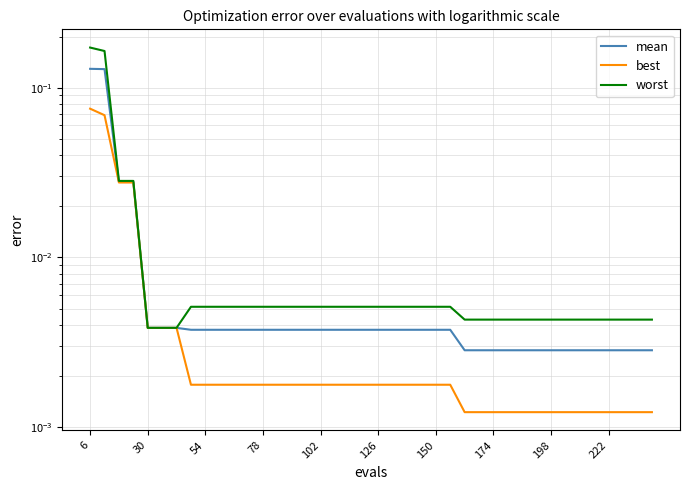

Count the number of categories in the chart.

40